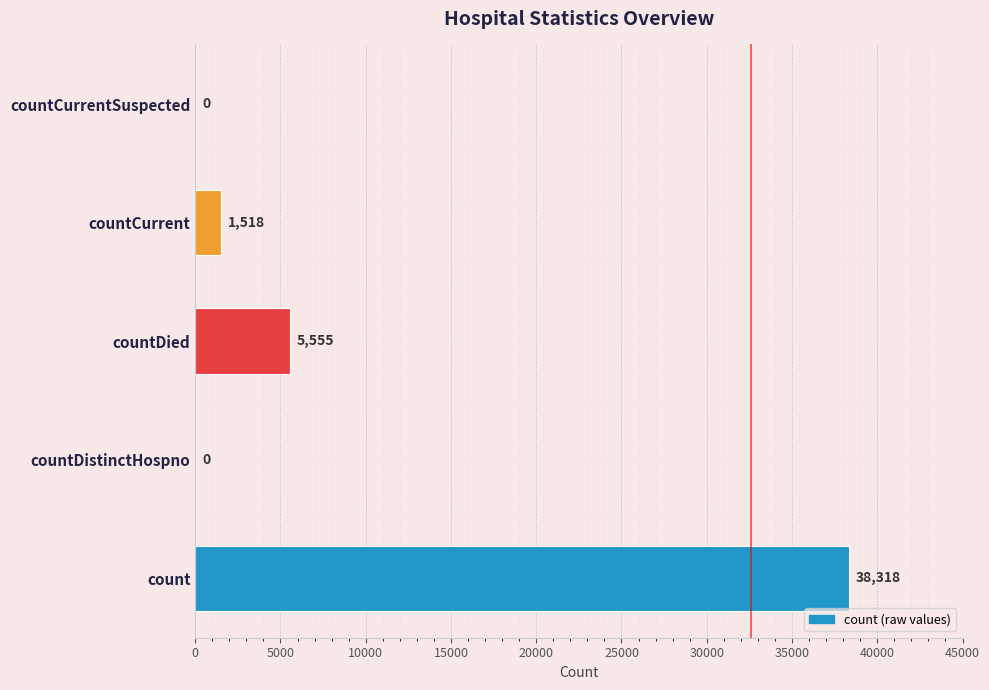

How many categories are shown in the chart?

5